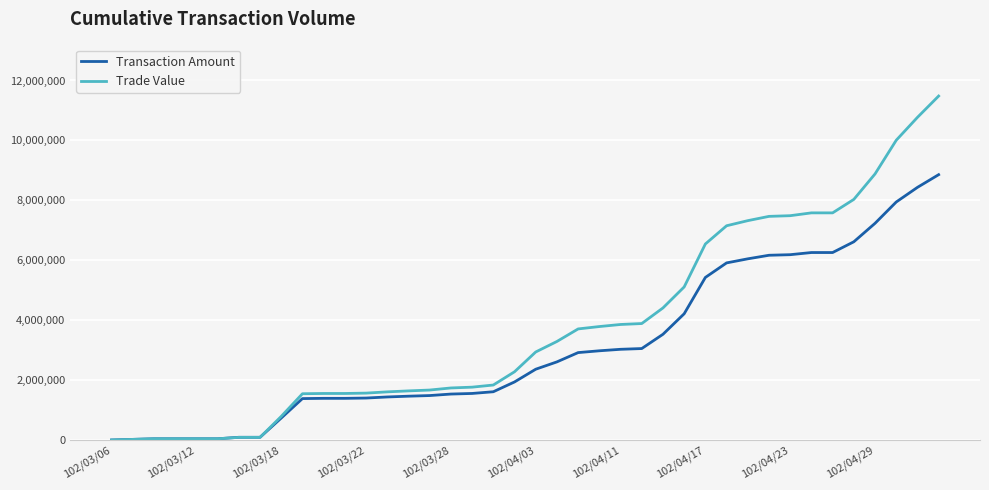

Which series has the largest total across all categories?

Trade Value